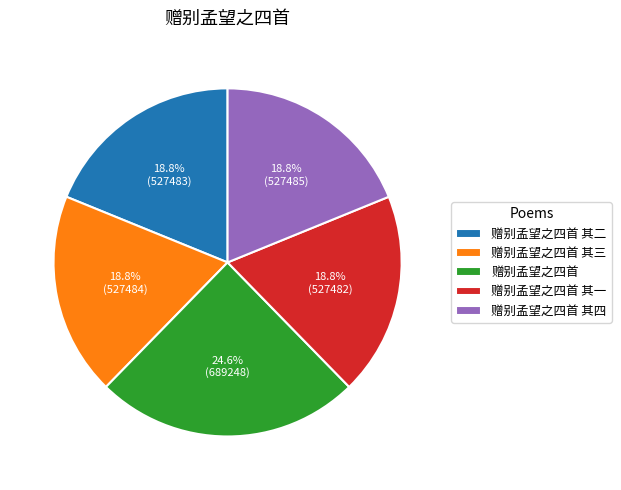

How many slices are in this pie chart?

5